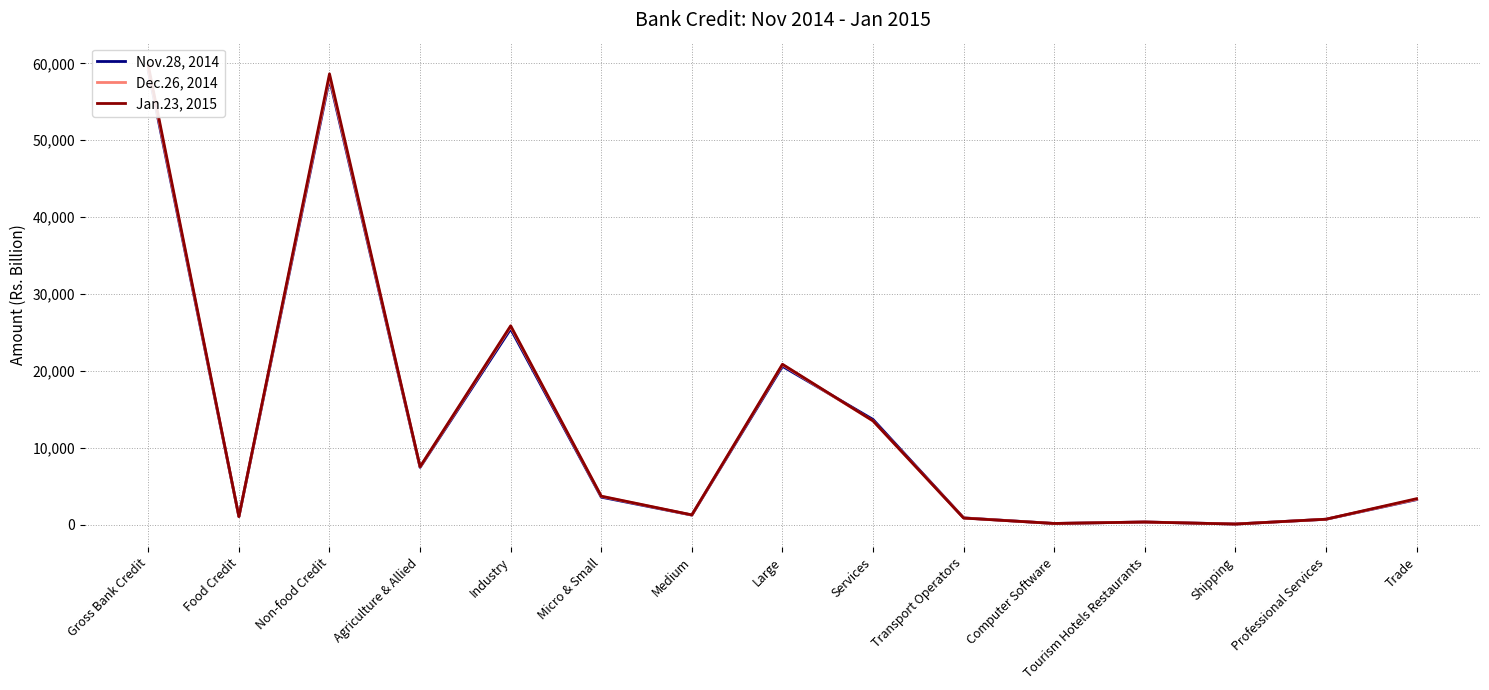

How many times do Nov.28, 2014 and Dec.26, 2014 cross each other?

4